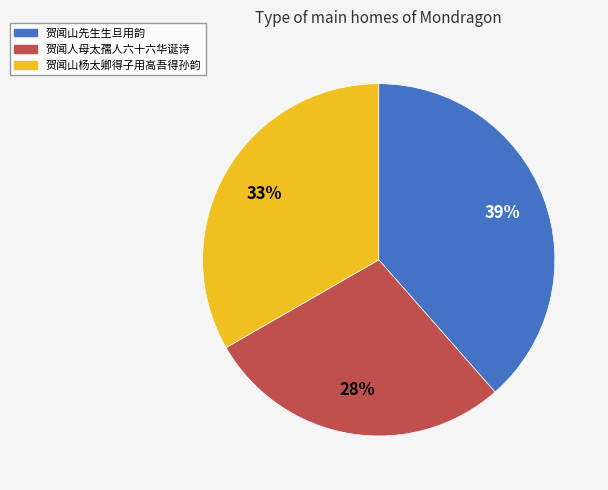

Is it true that 贺闻山杨太卿得子用高吾得孙韵 is 33% of the pie?

True